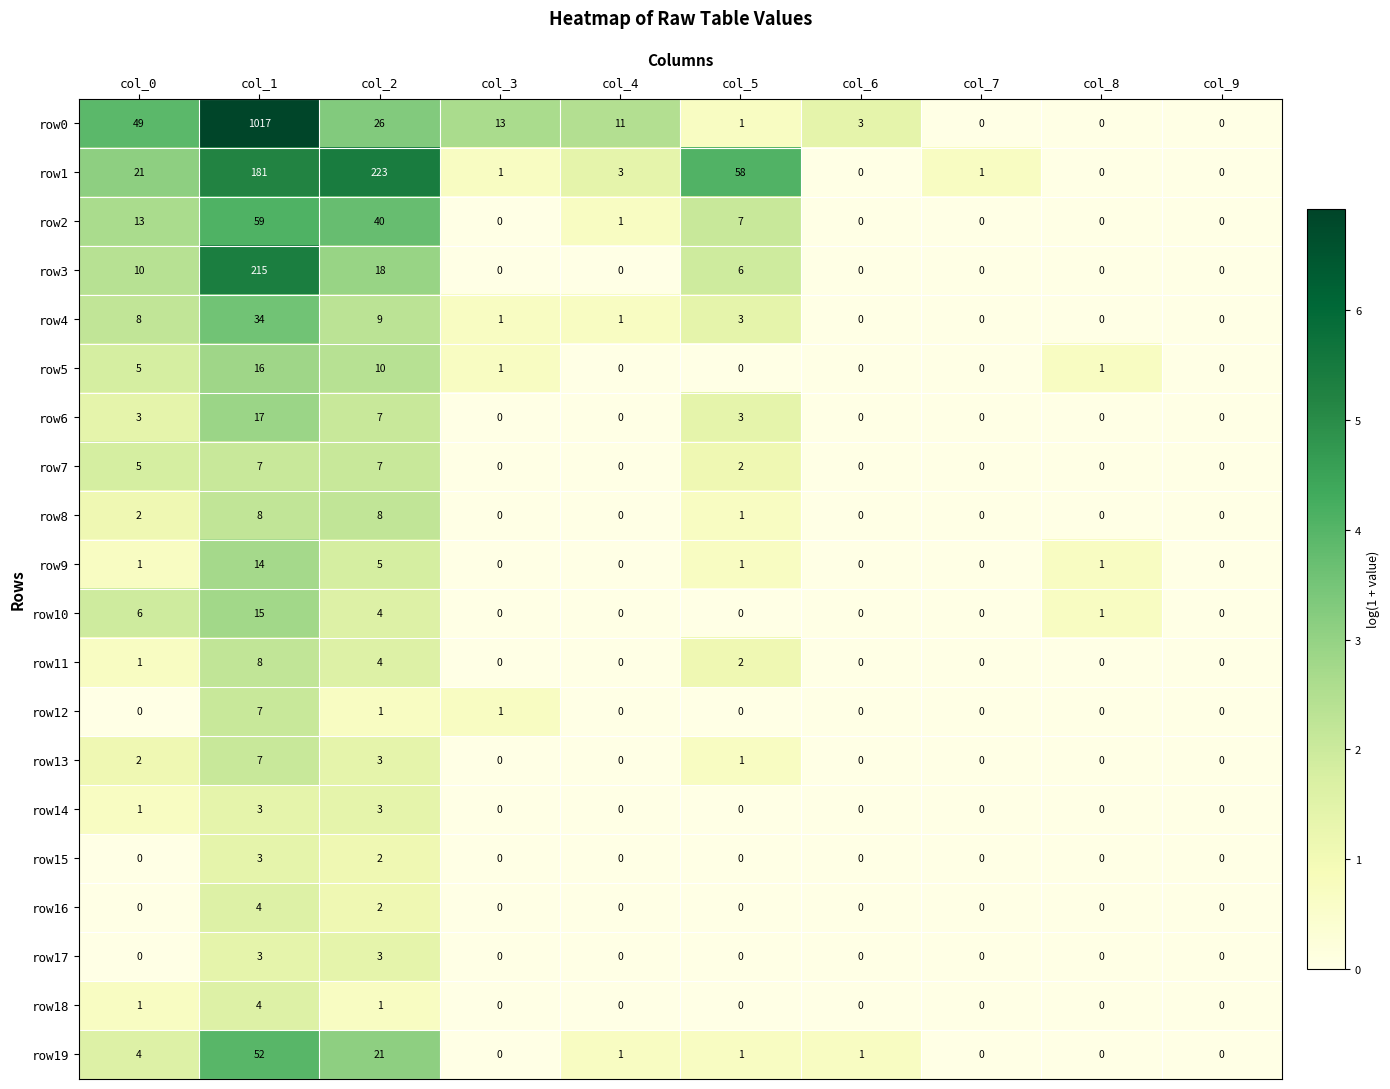

What is the sum of all row10 values?

26